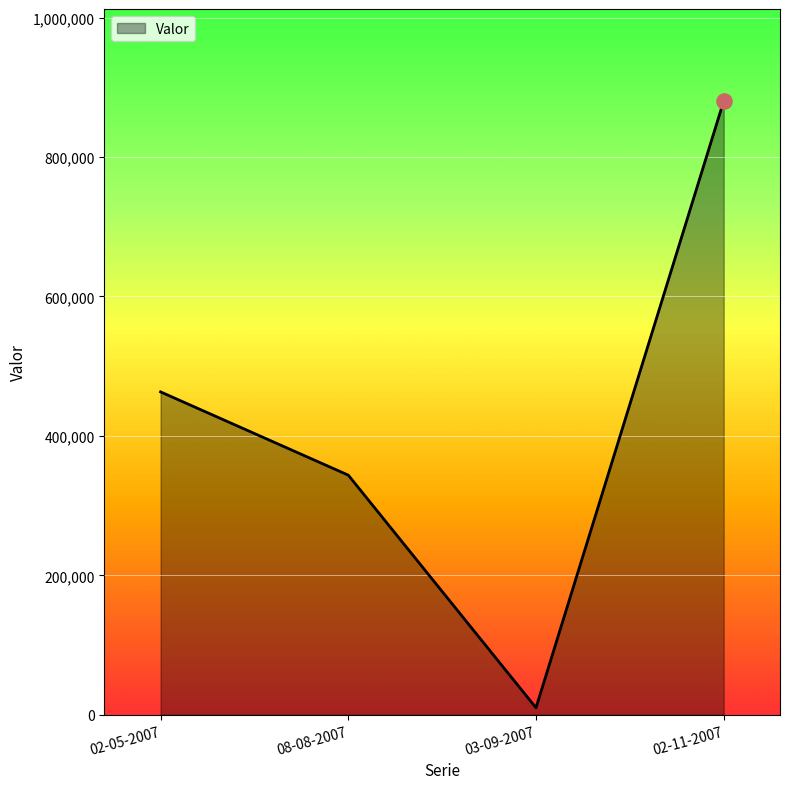

What is the change in value from 02-05-2007 to 08-08-2007?

-119400